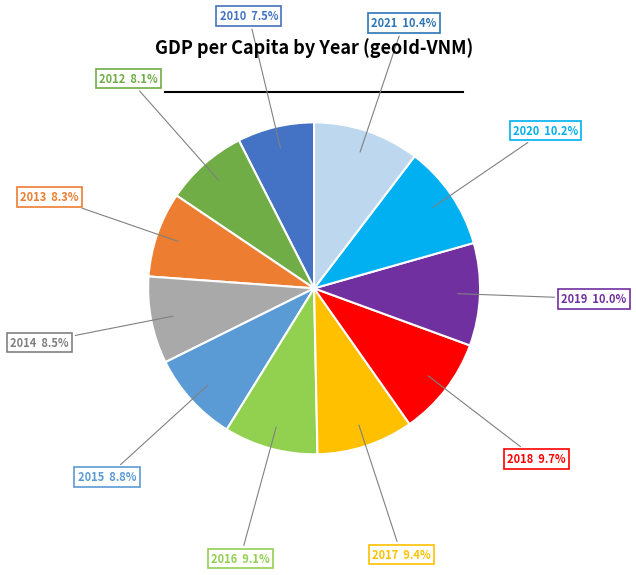

To the nearest percent, what is the average slice percentage?

9%